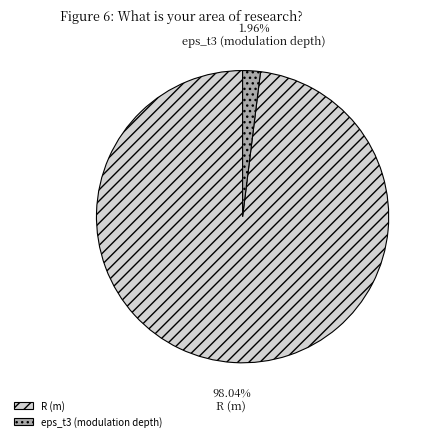

How many slices are in this pie chart?

2